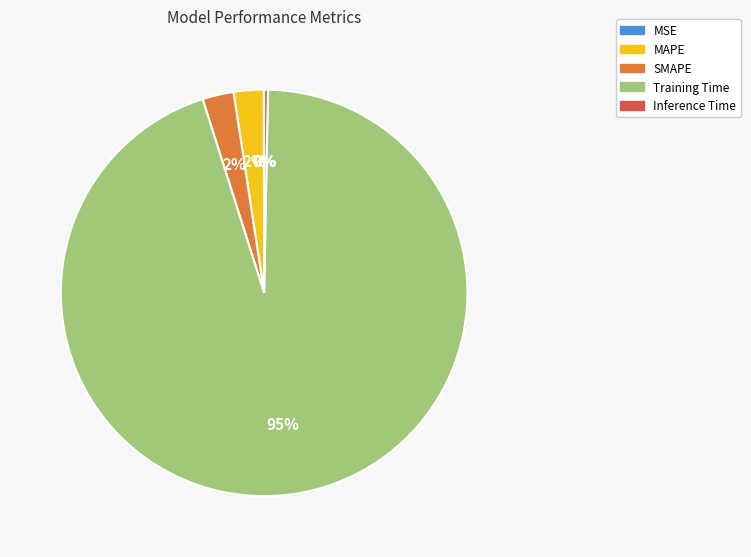

The Training Time slice represents 99% of the pie. True or false?

False